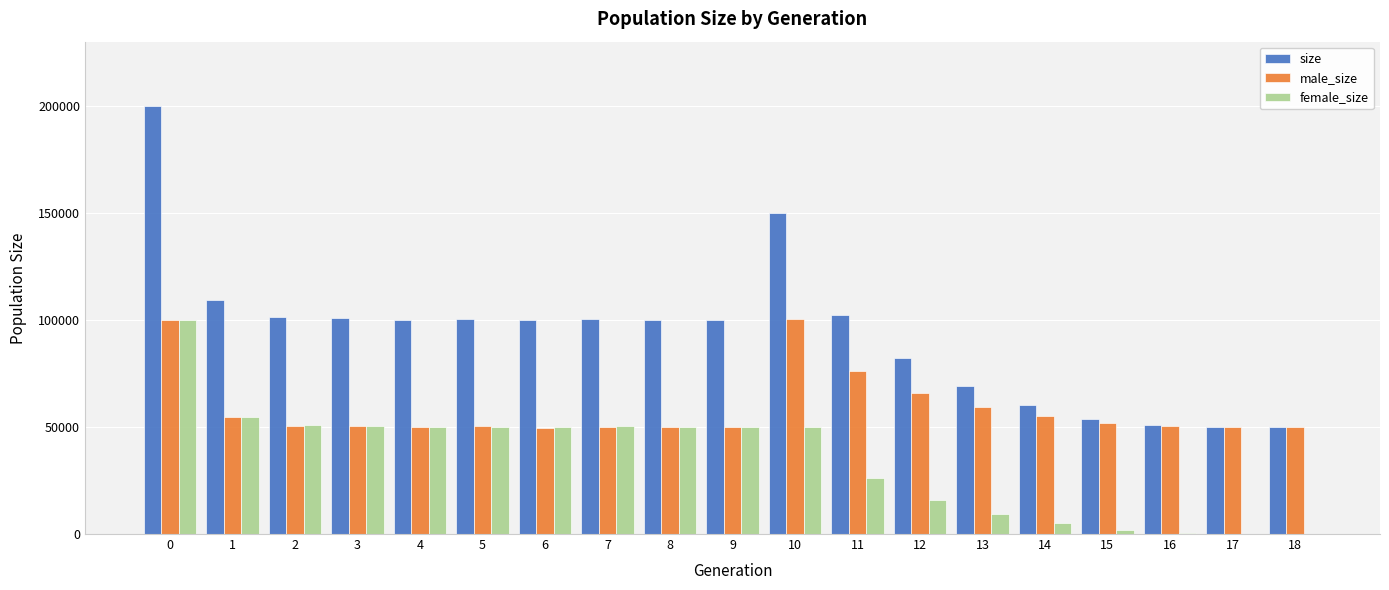

Which series has the largest total across all categories?

size